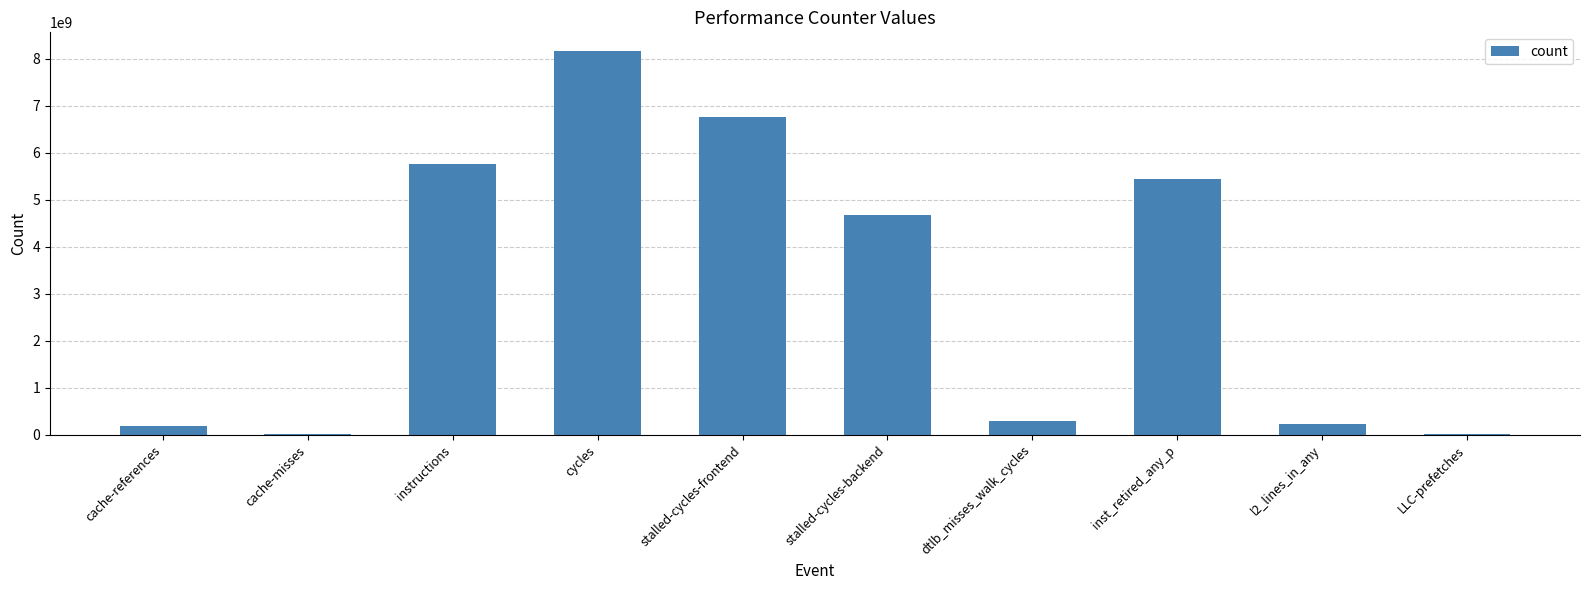

What is the sum of all values?

31500652050